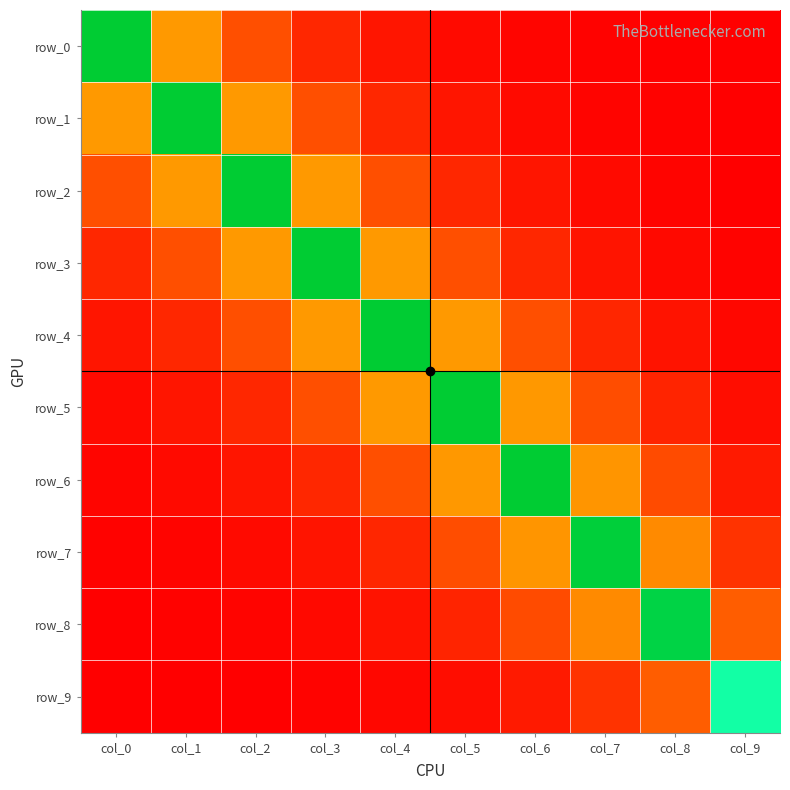

Rank the series at col_8 from lowest to highest value.

row_0, row_1, row_2, row_3, row_4, row_5, row_6, row_9, row_7, row_8